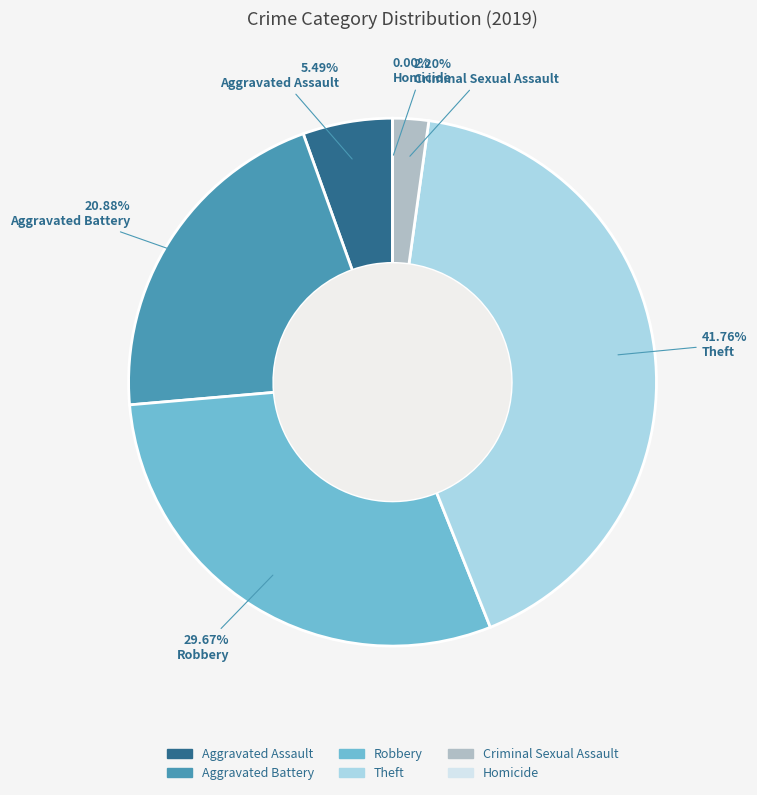

The Robbery slice represents 30% of the pie. True or false?

True